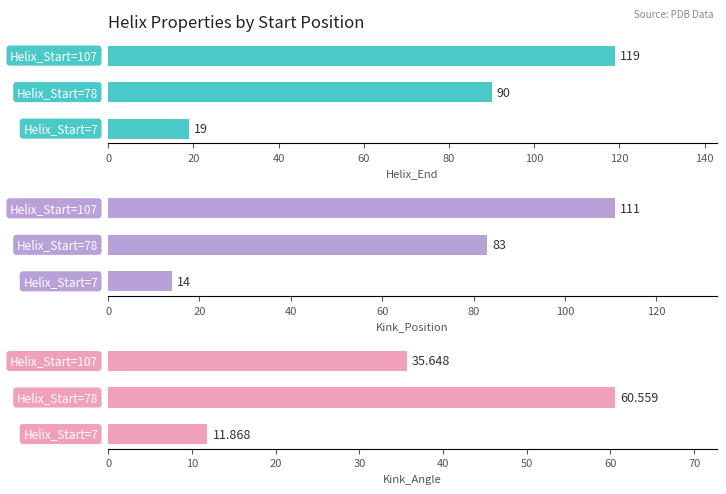

Reading left to right, what are all the values shown in this chart?

Helix_End: 19.0	90.0	119.0
Kink_Position: 14.0	83.0	111.0
Kink_Angle: 11.9	60.6	35.6